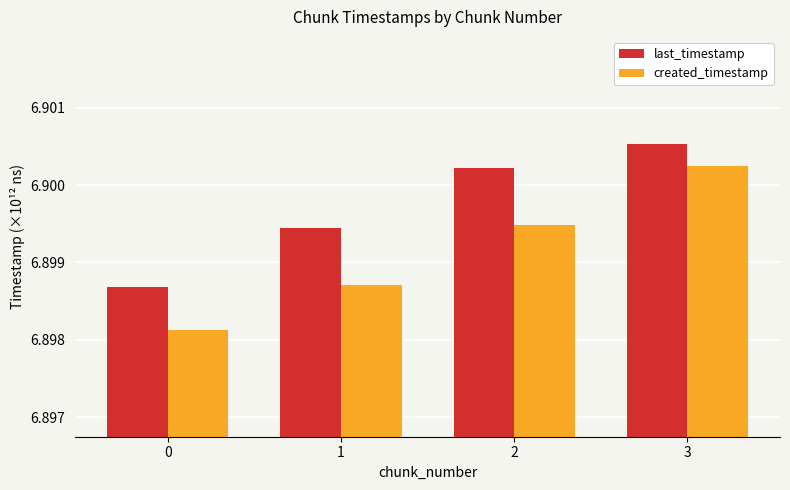

What is the sum of the created_timestamp values at 3 and 2?

13.8